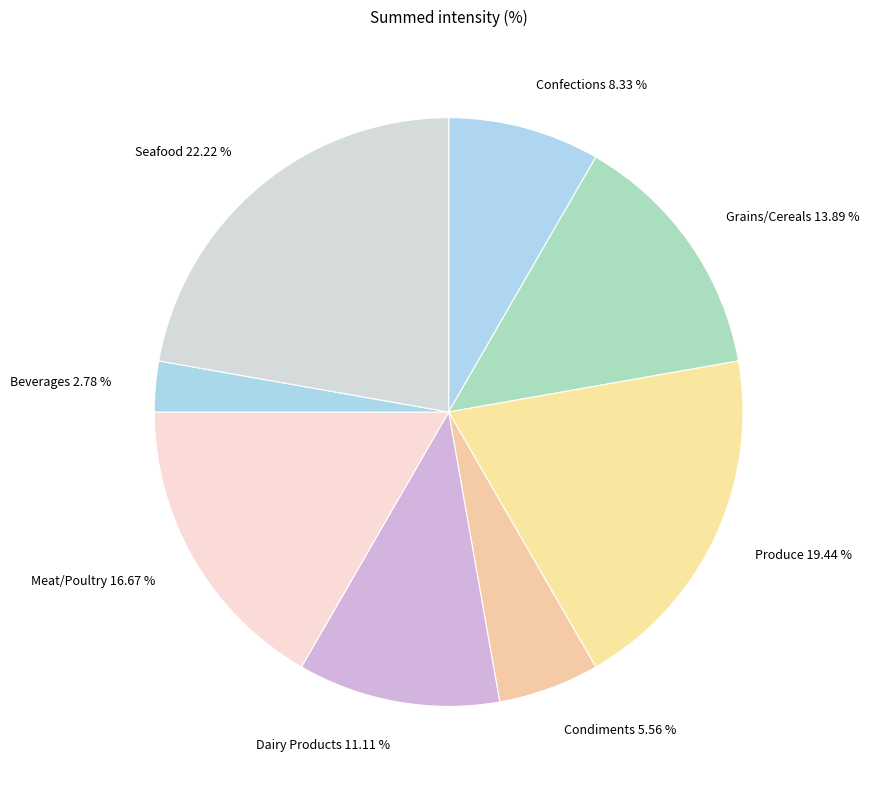

How many segments does this pie chart have?

8